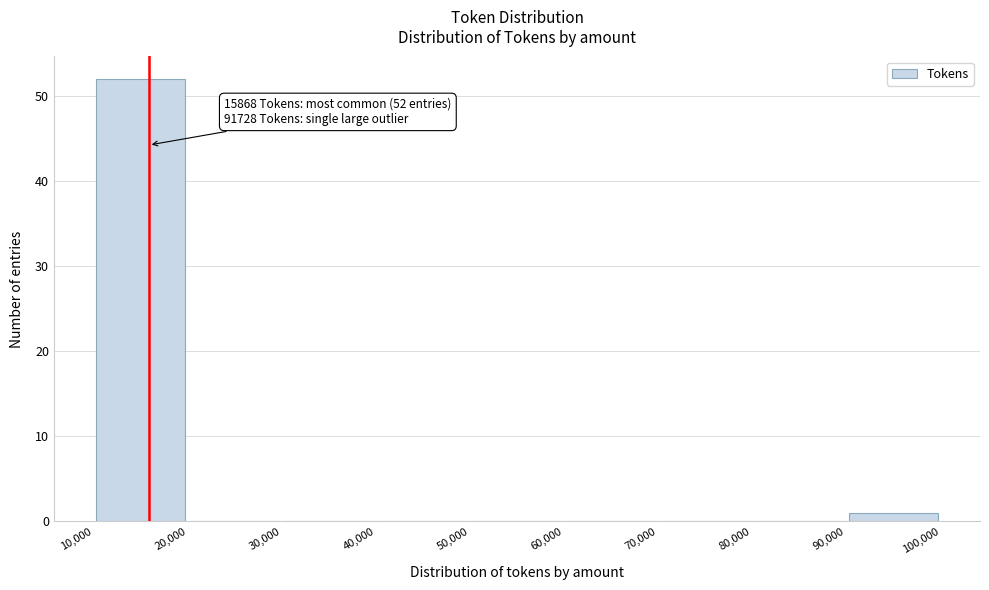

Over which range of the x-axis is the bar tallest?

10,000 to 20,000